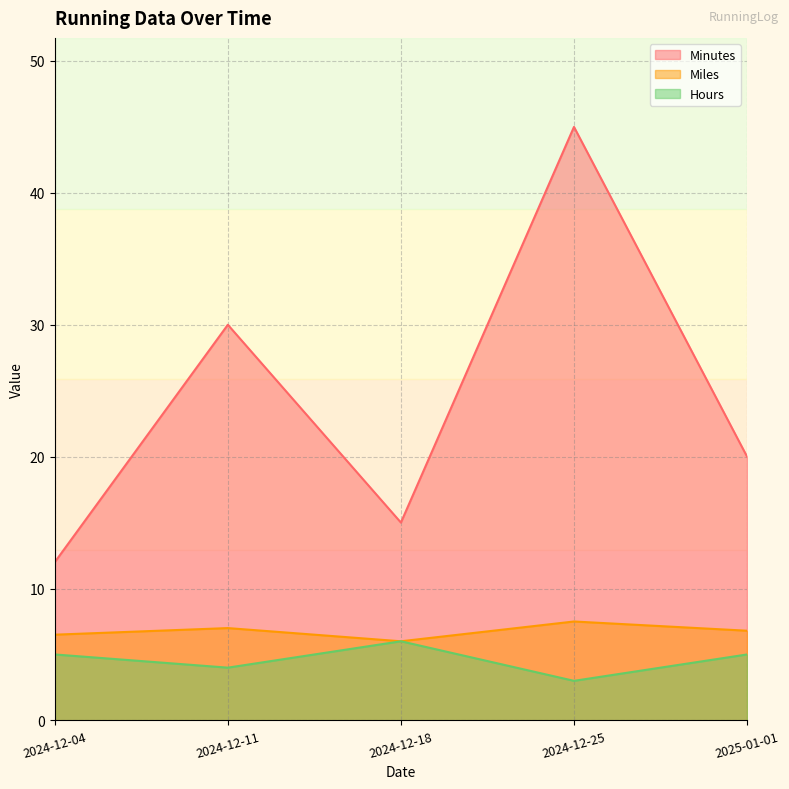

True or false: Hours and Minutes intersect in this chart.

False